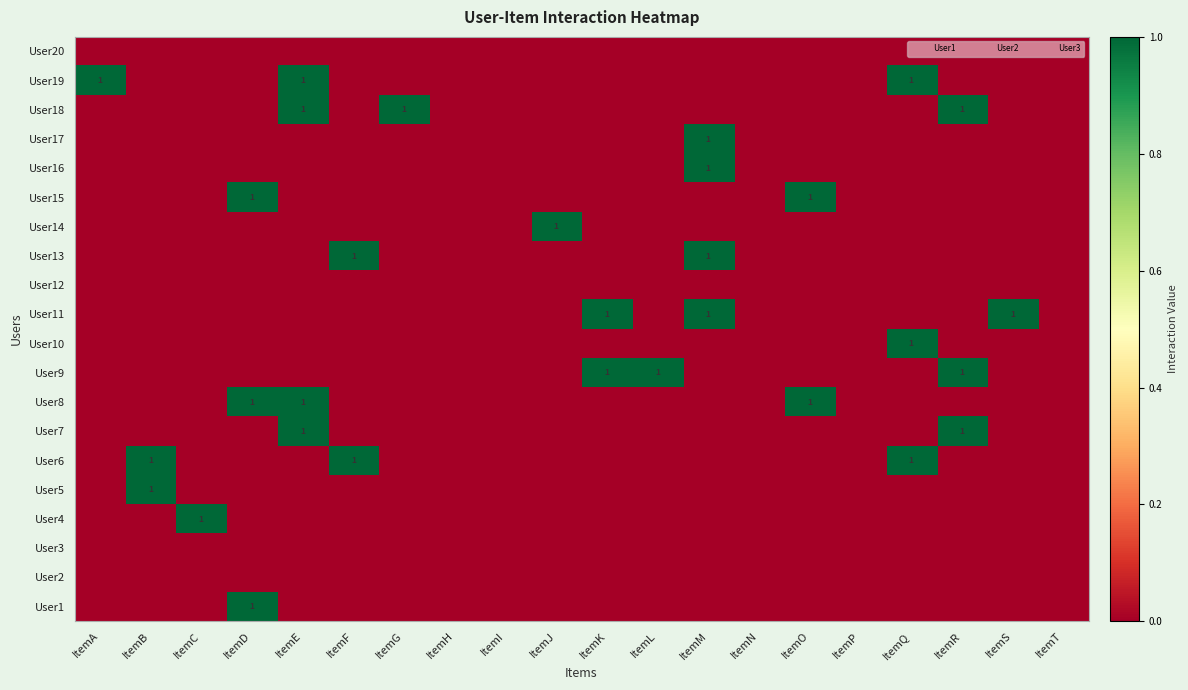

How many data points in User1 are above 0?

1